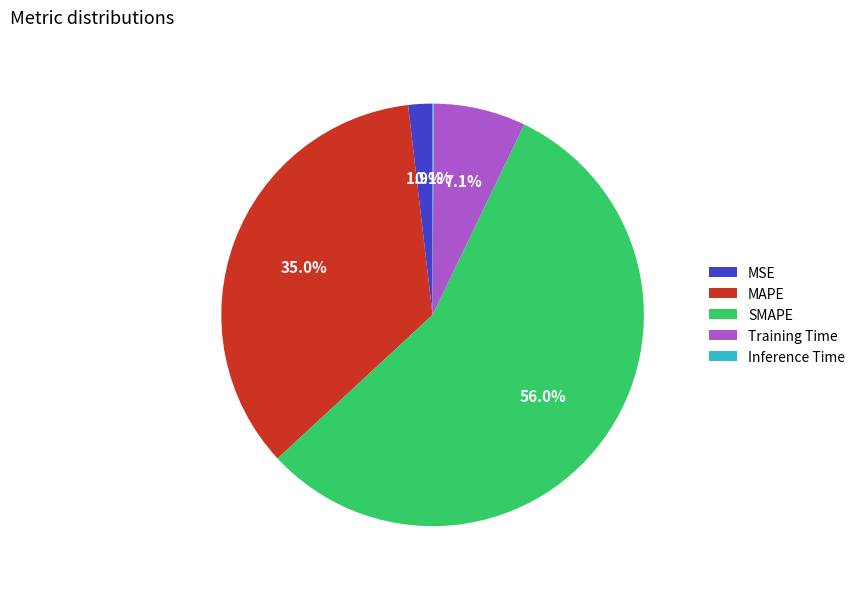

To the nearest percent, what is the difference between the largest and smallest slice percentages?

56%